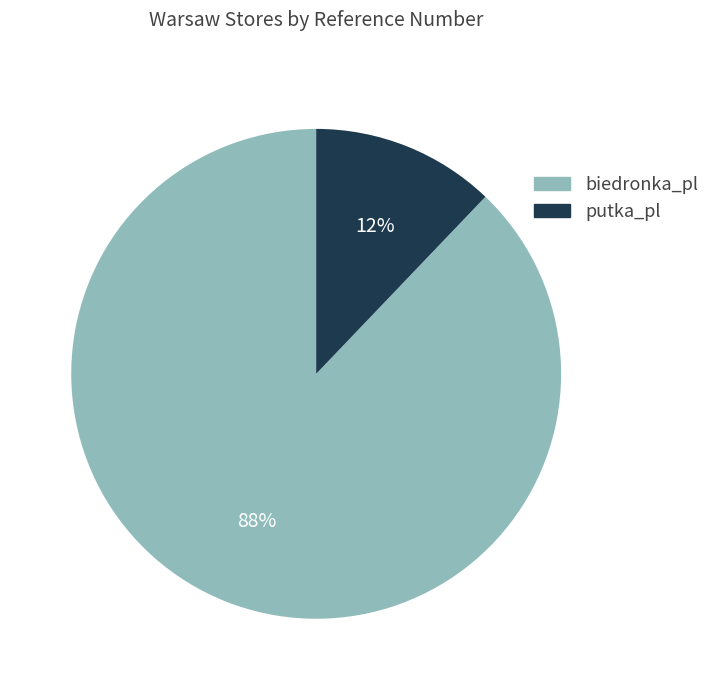

Between putka_pl and biedronka_pl, which is larger?

biedronka_pl